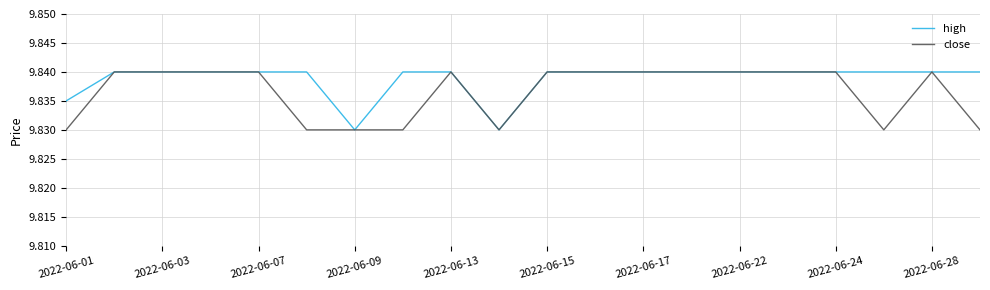

Rank the series by their average value, from highest to lowest.

high, close